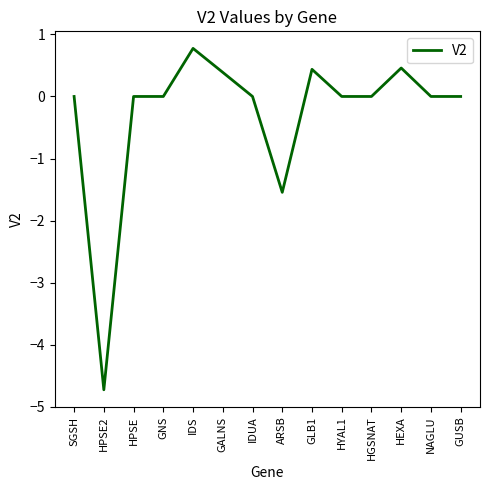

What position from the left is HPSE2?

2